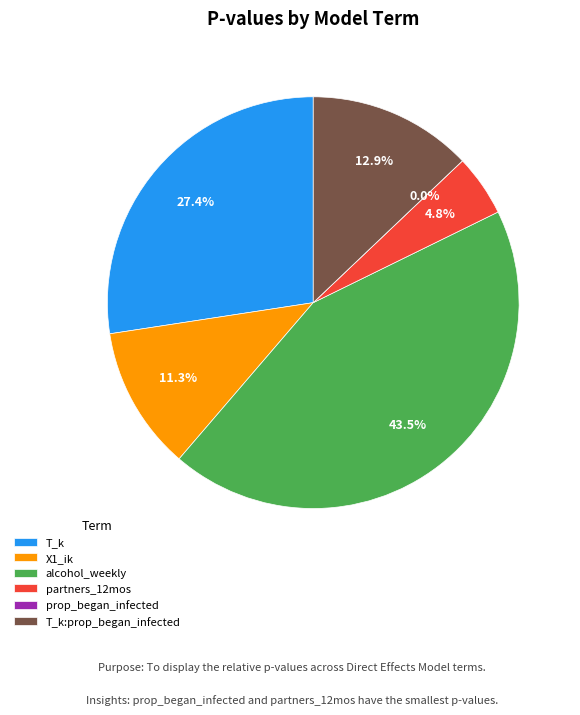

Is there a majority slice in this chart?

No